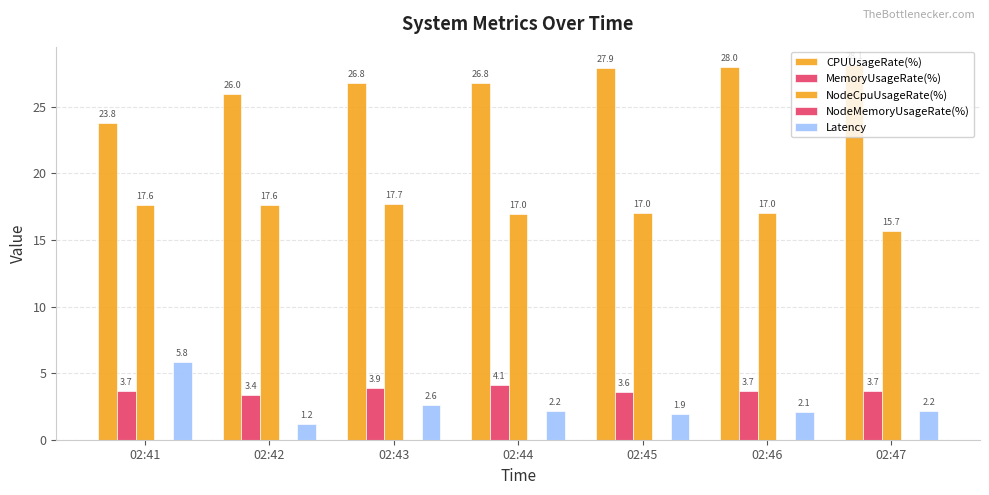

What is the total value across all series at 02:47?

49.7